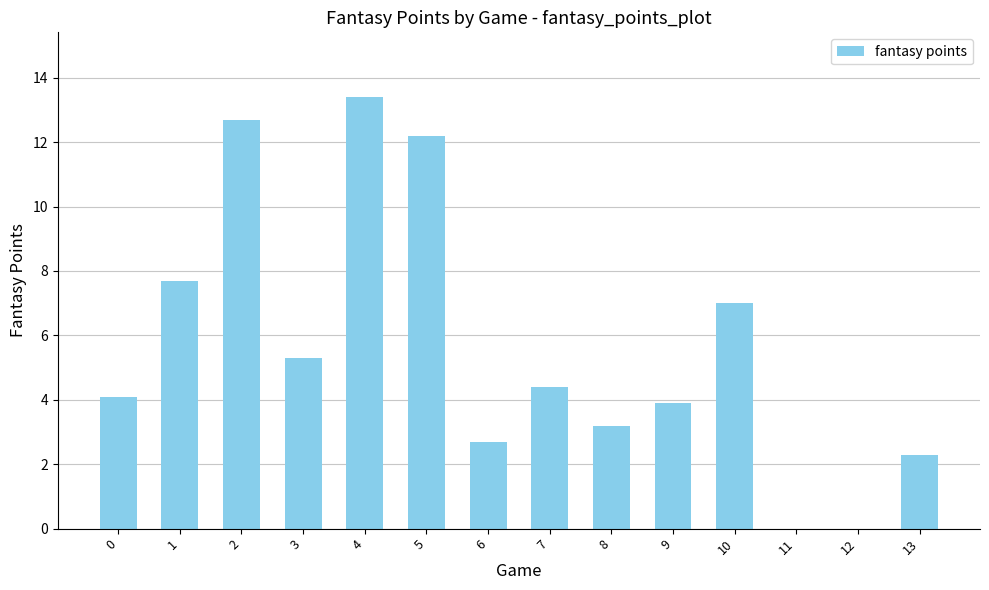

The value at 3 is 2.9. True or false?

False